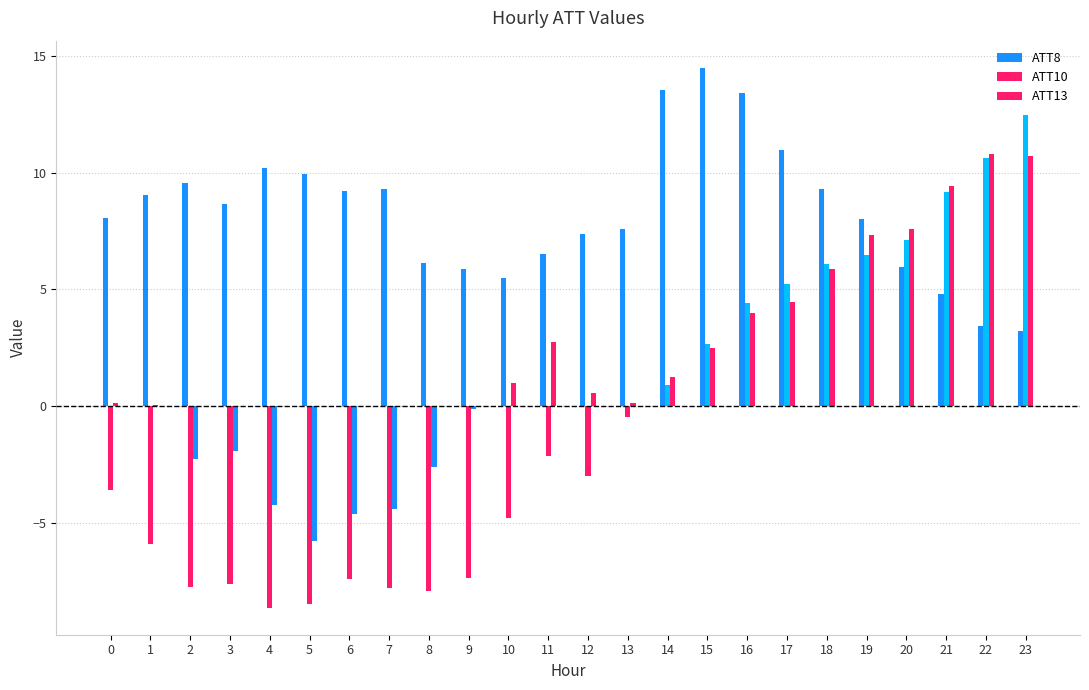

How many categories are shown in the chart?

24